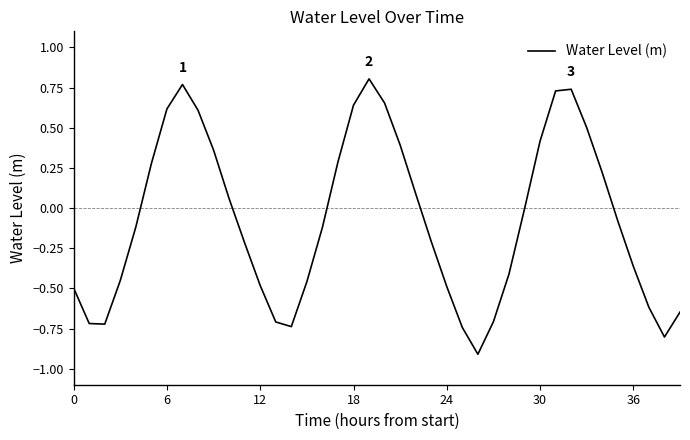

What is the smallest value displayed?

-0.9